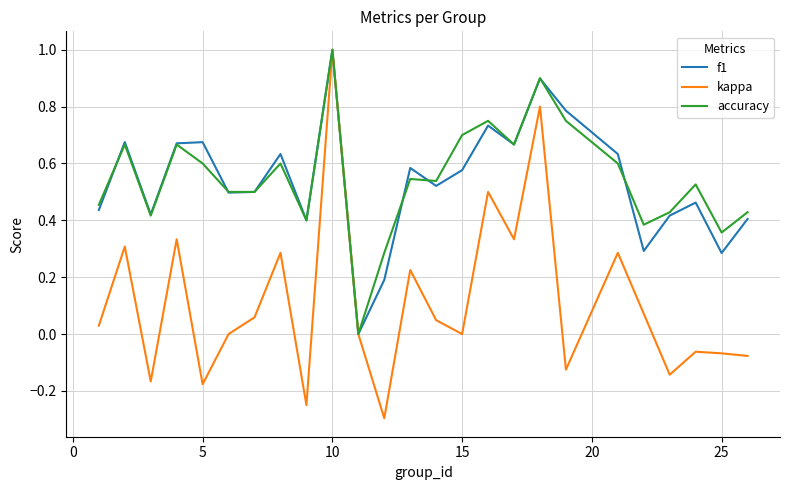

Is this an area chart (filled region under the line)?

No